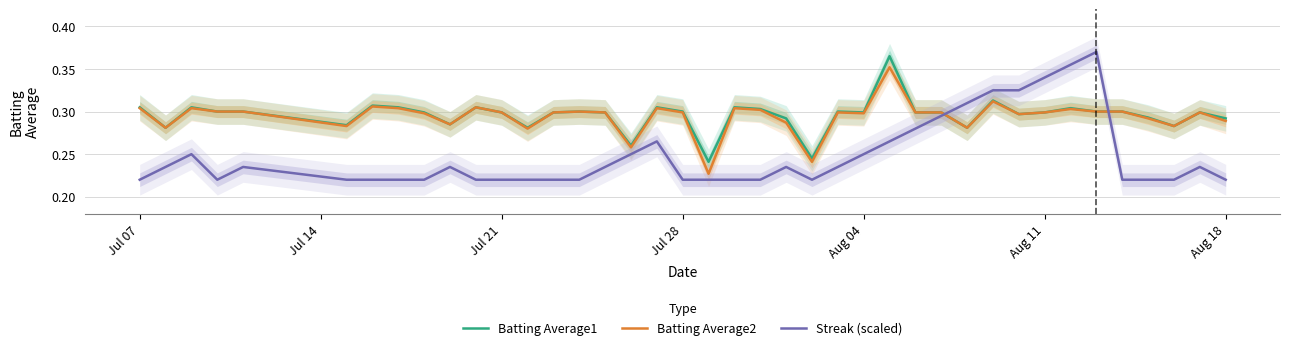

What is the value of the Streak (scaled) point at the 34th from the left?

0.4